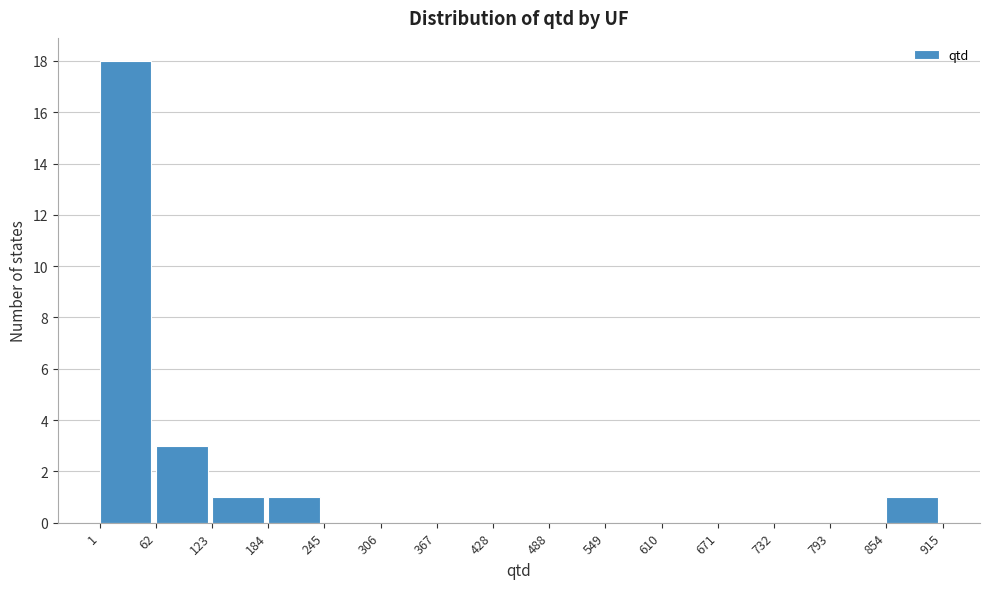

Reading left to right, transcribe this chart: for each bar, give the range it covers on the x-axis and its height. The values are not printed on the chart, so give them approximately, as read against the axis.

1 to 62: 18
62 to 123: 3
123 to 184: 1
184 to 245: 1
245 to 306: 0
306 to 367: 0
367 to 428: 0
428 to 488: 0
488 to 549: 0
549 to 610: 0
610 to 671: 0
671 to 732: 0
732 to 793: 0
793 to 854: 0
854 to 915: 1